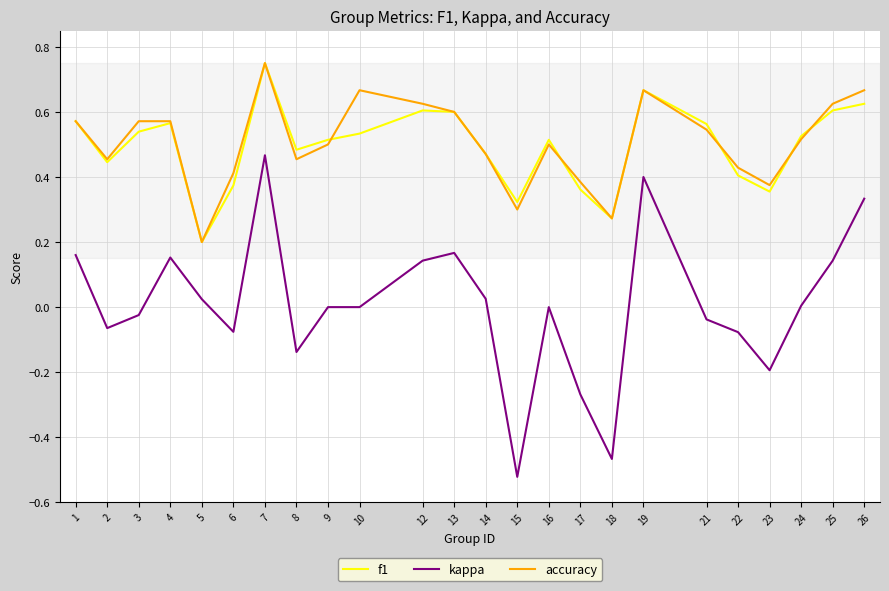

True or false: accuracy and kappa intersect in this chart.

False